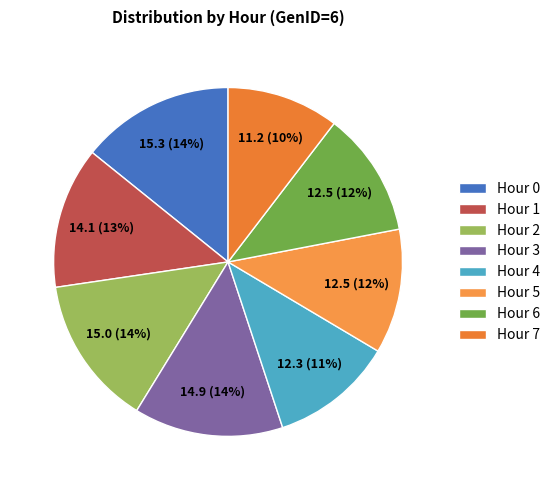

Is there a majority slice in this chart?

No